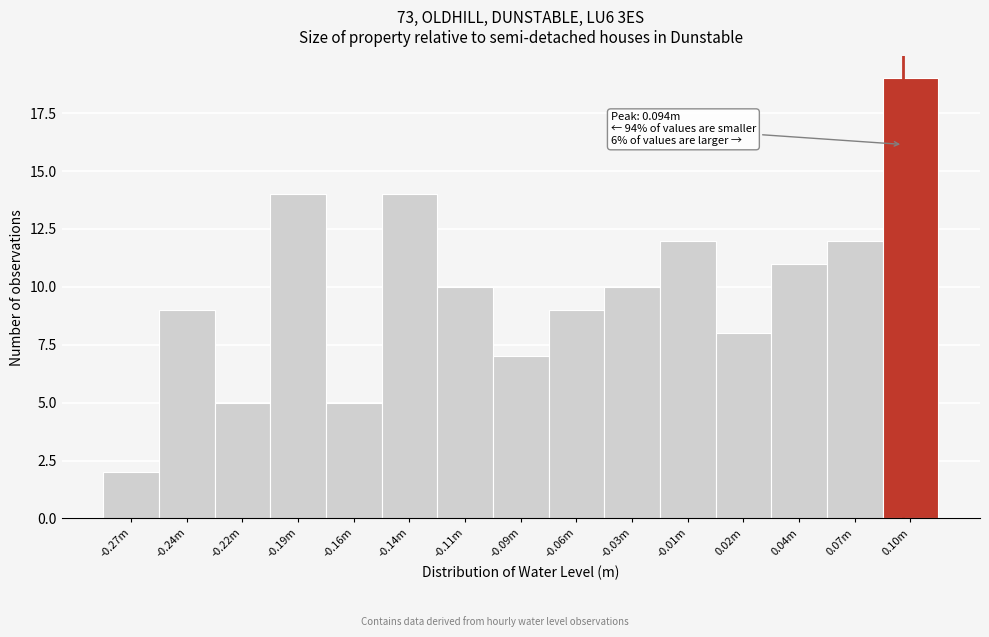

Reading left to right, what are all the values shown in this chart?

2	9	5	14	5	14	10	7	9	10	12	8	11	12	19